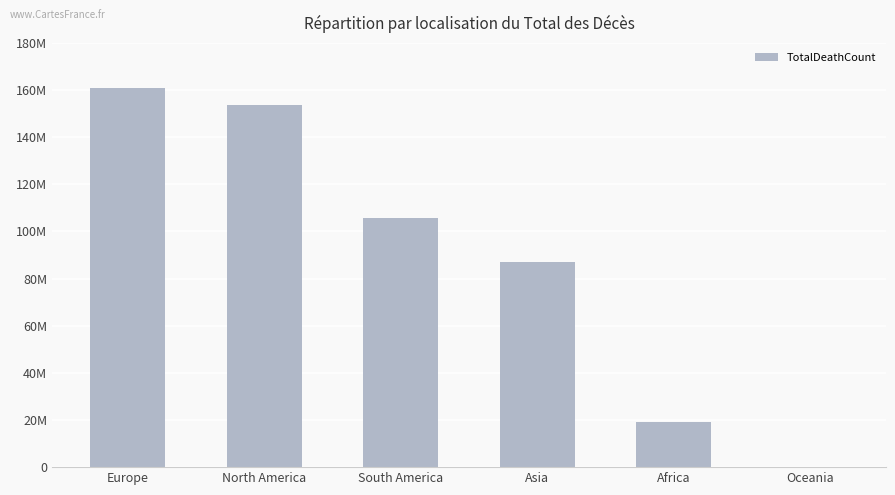

Reading right to left, transcribe all the data shown in this chart.

256504	19064924	87116891	105595385	153596231	160813747